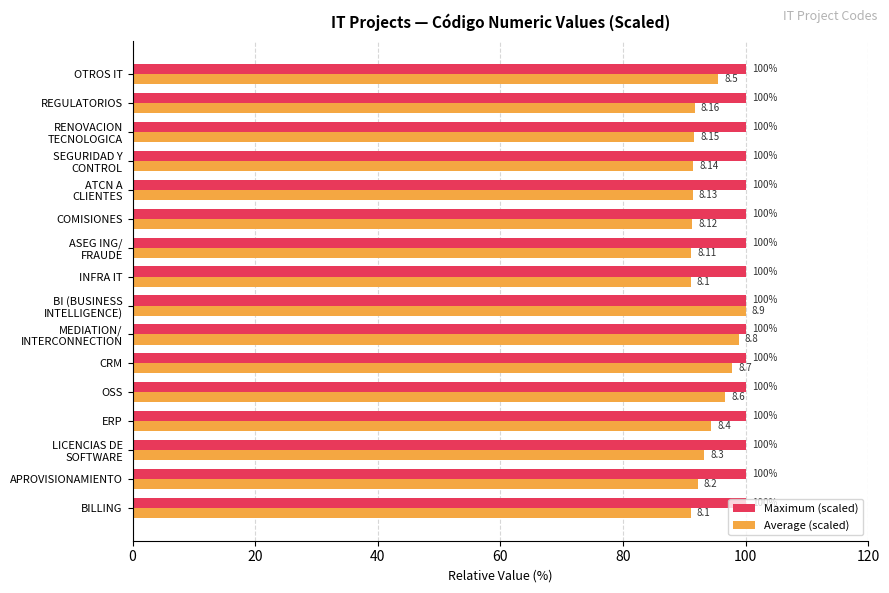

What is the greatest value displayed?

100.0